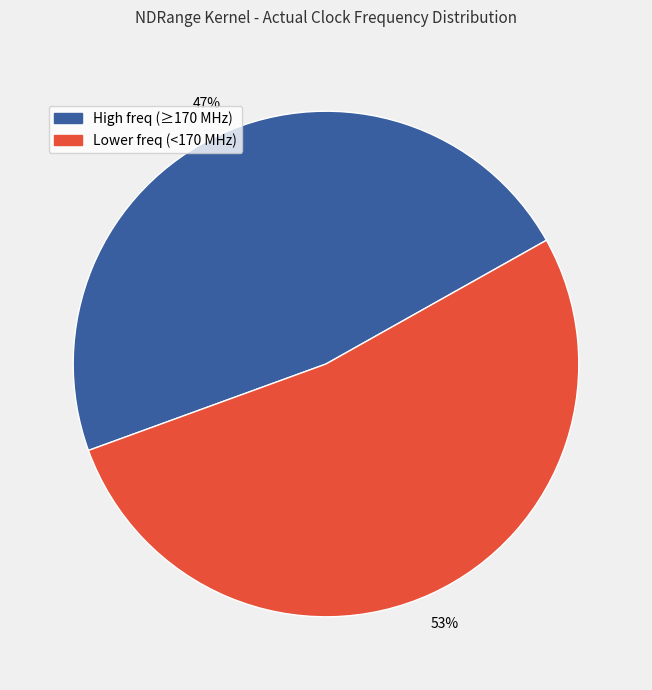

To the nearest percent, what is the average slice percentage?

50%